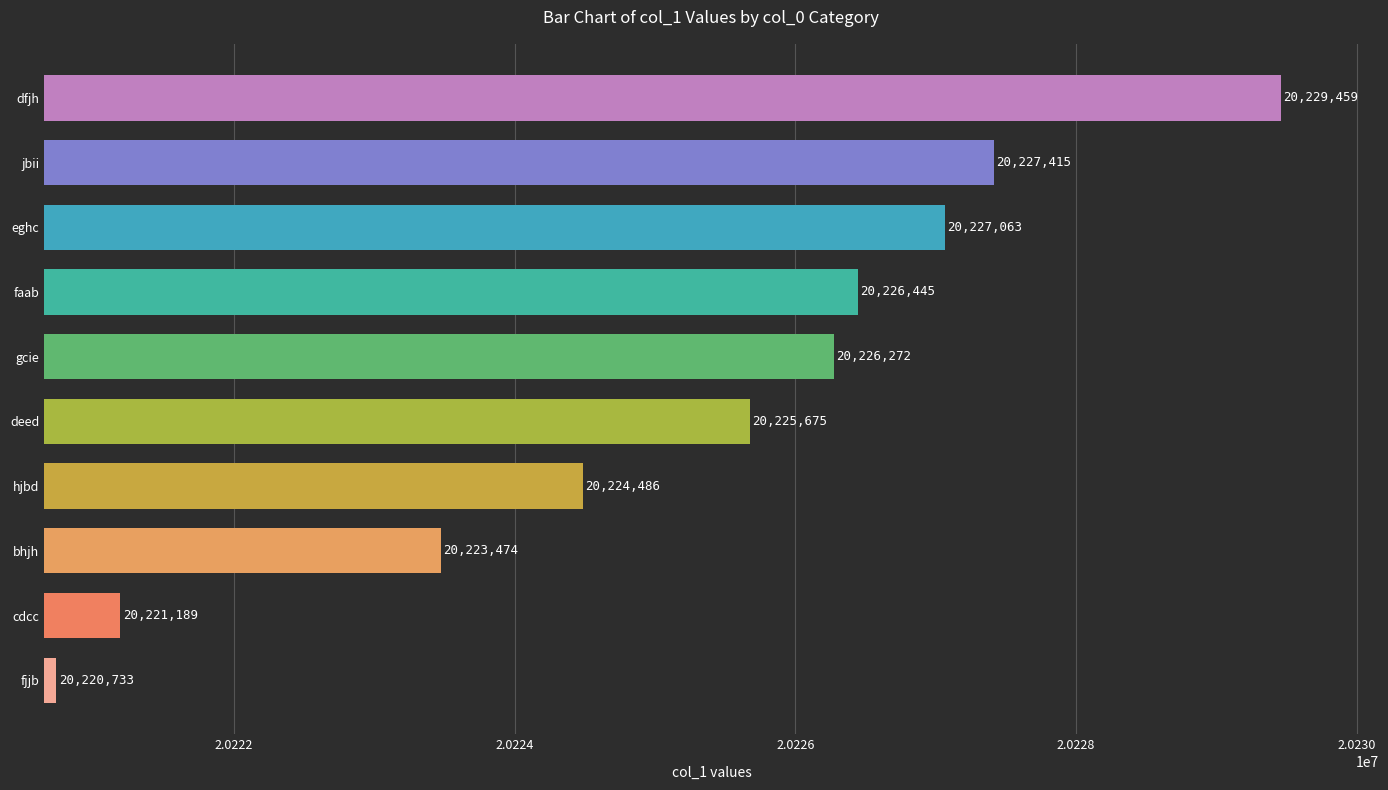

Where is the data nearest to the value 20225096?

deed